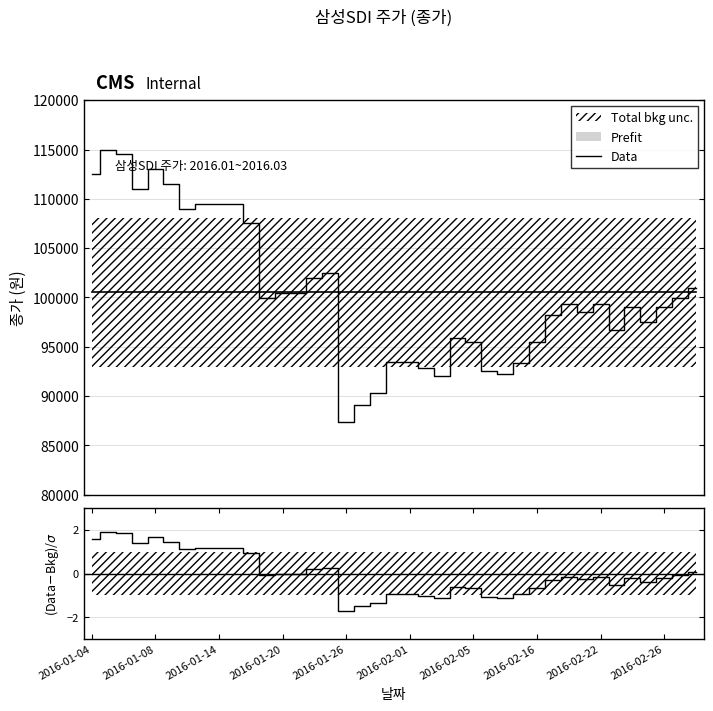

At which category does the chart reach its minimum across all series?

2016-01-26